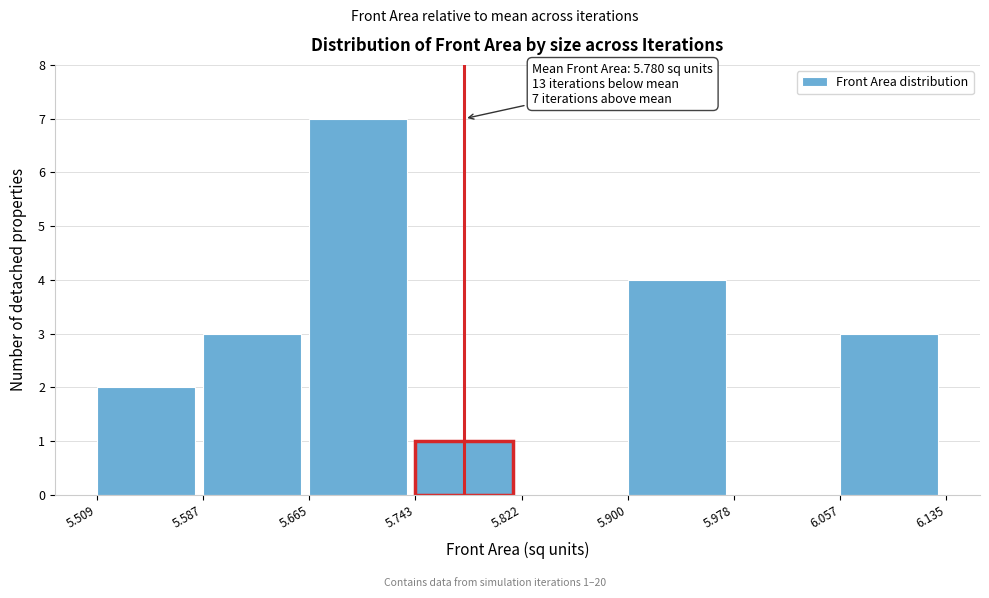

Which range on the x-axis has the tallest bar?

5.665 to 5.743